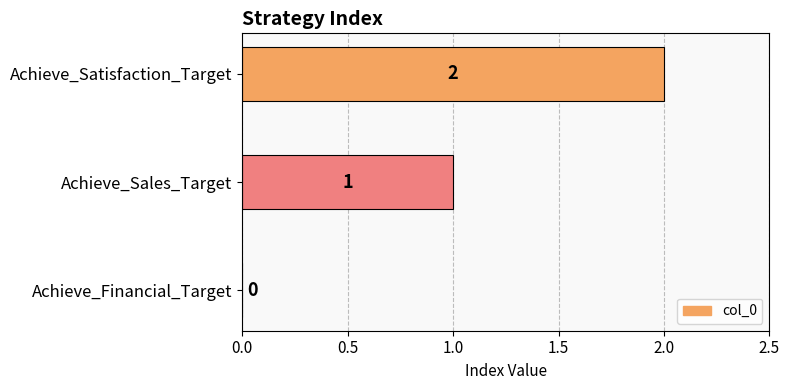

Is it true that the value at Achieve_Satisfaction_Target is 1?

False